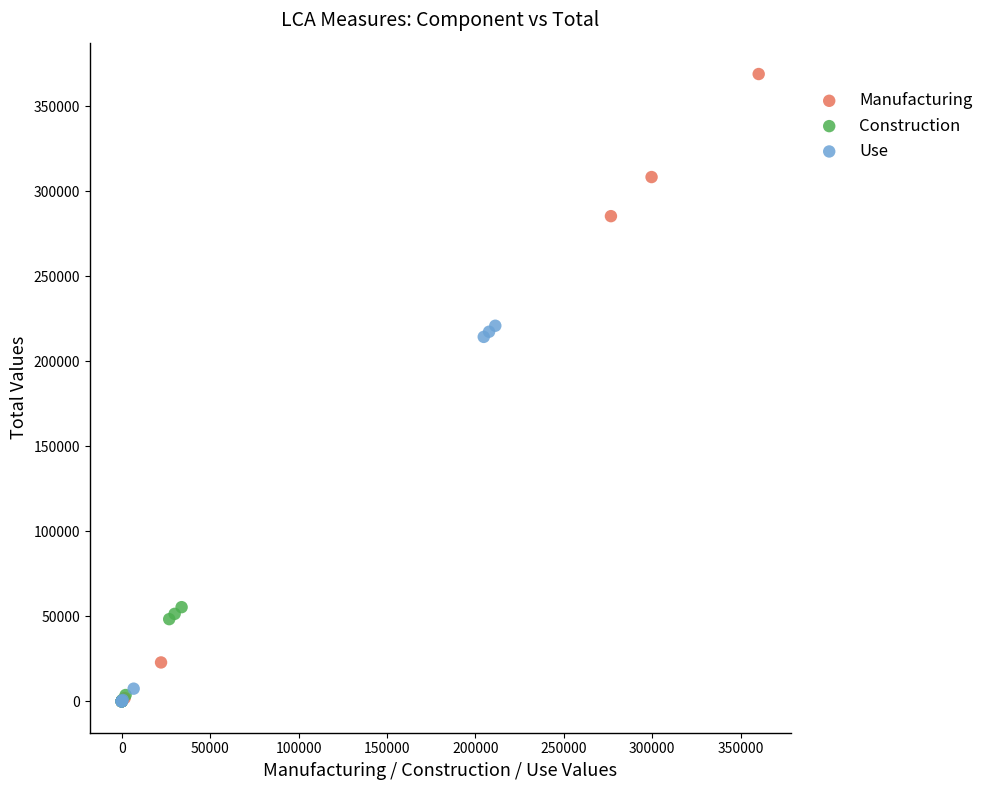

Which series has the widest spread of Y values?

Manufacturing